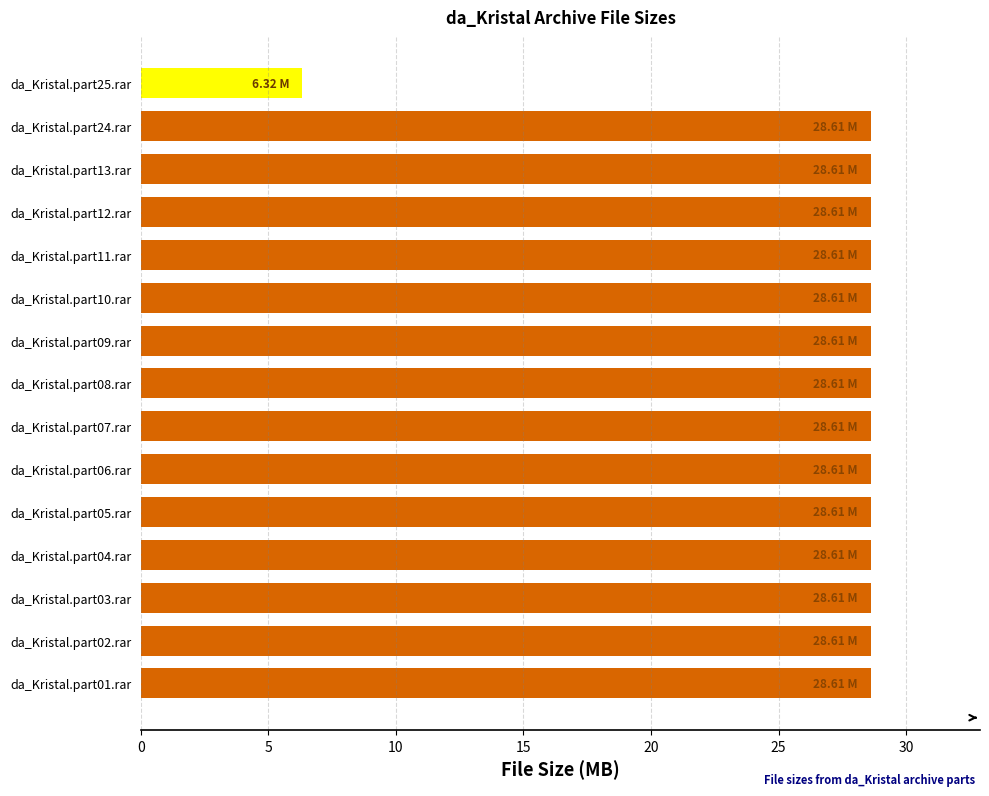

What is the sum of the values at da_Kristal.part09.rar and da_Kristal.part25.rar?

34.9